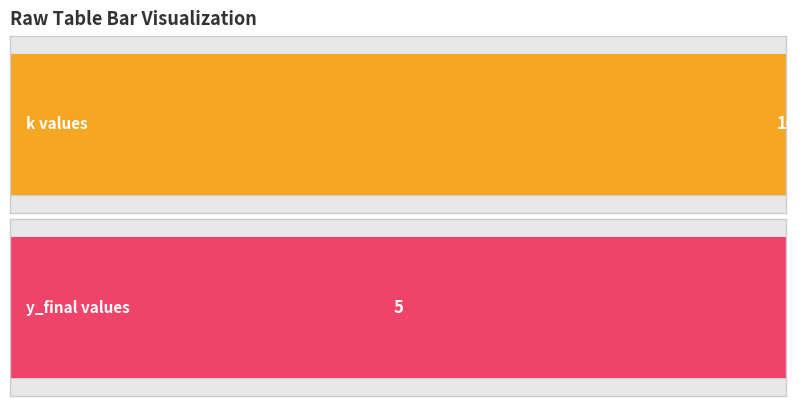

Are the bars grouped side by side (vs. stacked)?

Yes